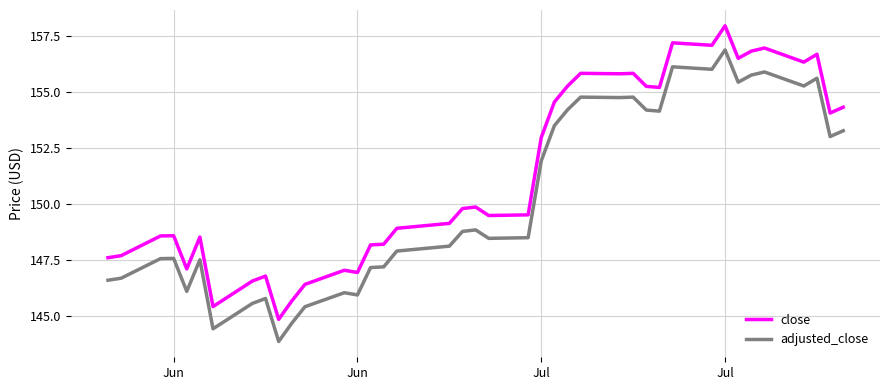

What is the maximum value shown in the chart?

157.9